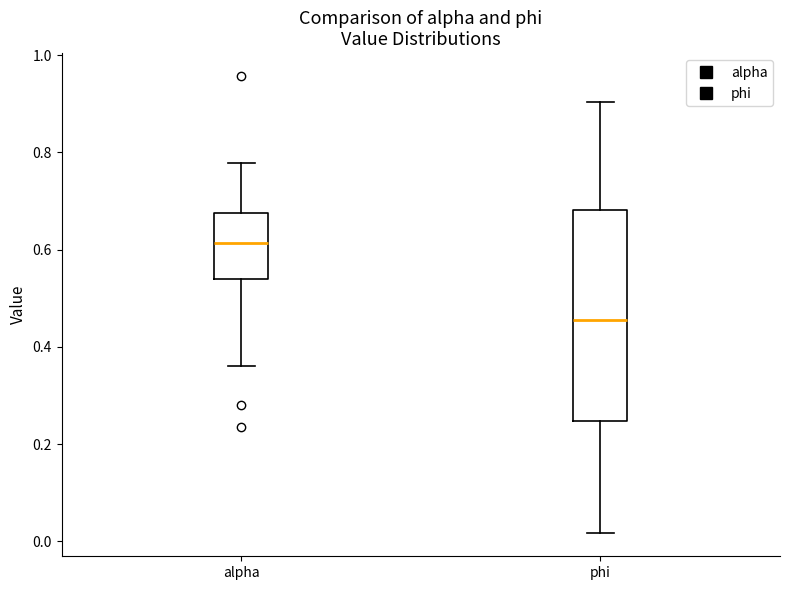

Reading left to right, transcribe this box plot: for each box, give where its median line is, the range the box spans, and where its two whiskers end, as read against the y-axis. The values are not printed on the chart, so give them approximately, as read against the axis.

alpha: median 0.62, box 0.54 to 0.68, whiskers 0.36 to 0.78
phi: median 0.46, box 0.24 to 0.68, whiskers 0.02 to 0.90